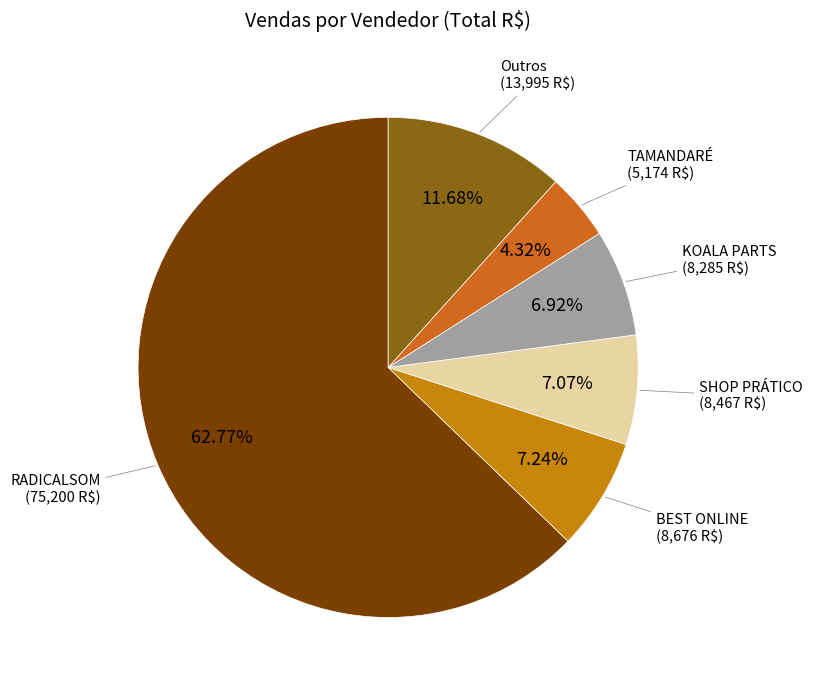

Which category has the smallest portion of the pie?

TAMANDARÉ (5,174 R$)